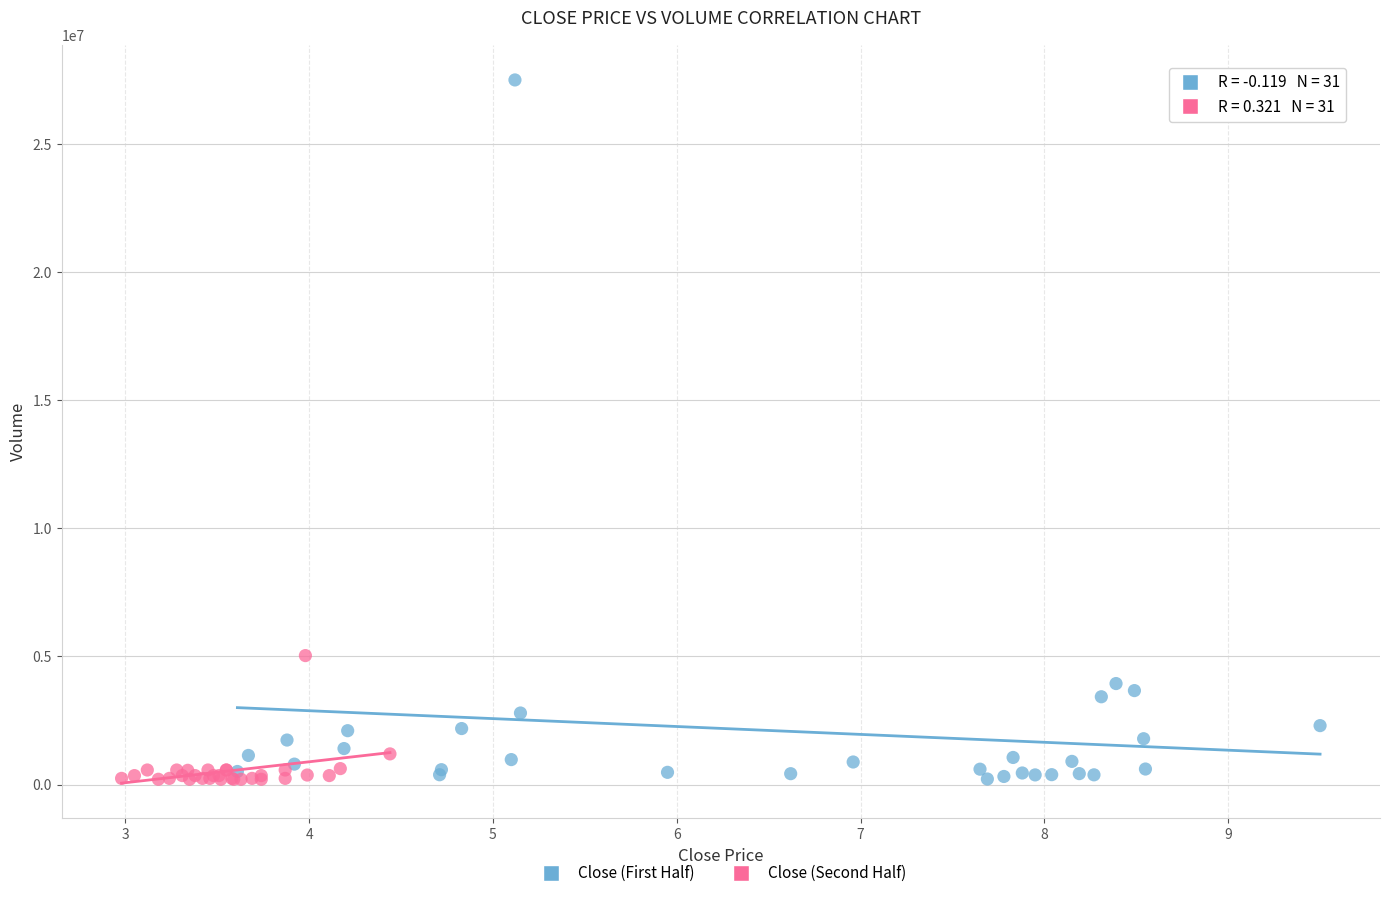

Which series reaches the maximum Y coordinate?

Close (First Half)